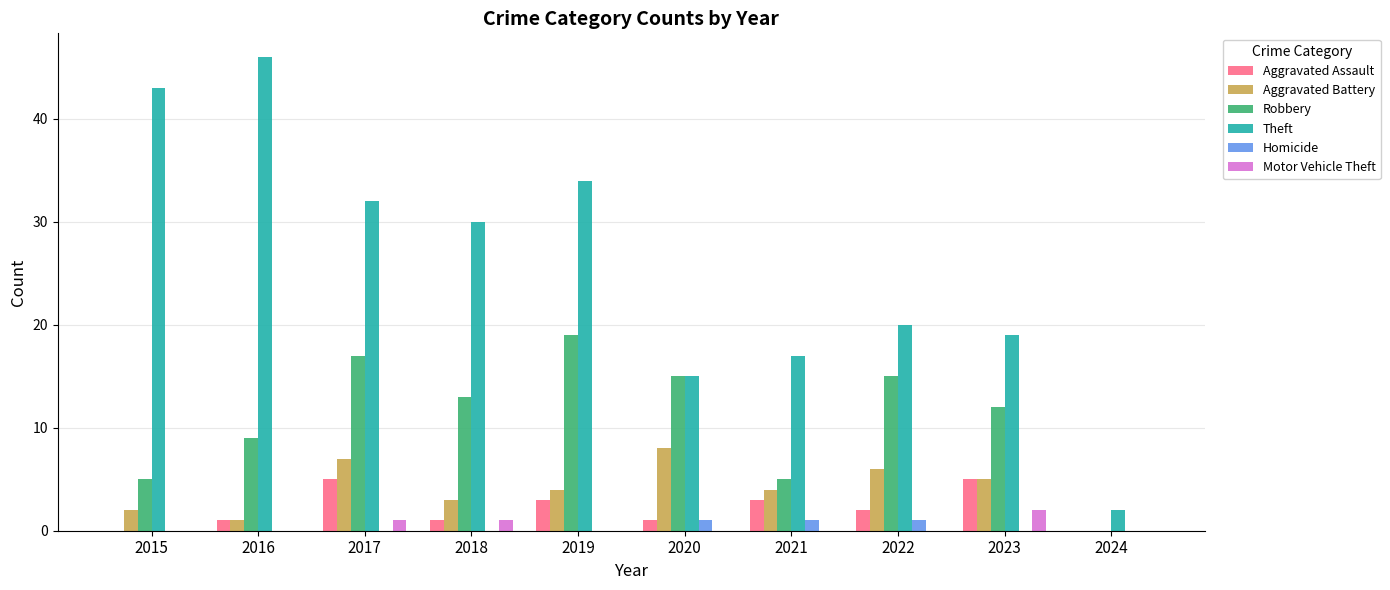

What is the highest value of the Theft series?

46